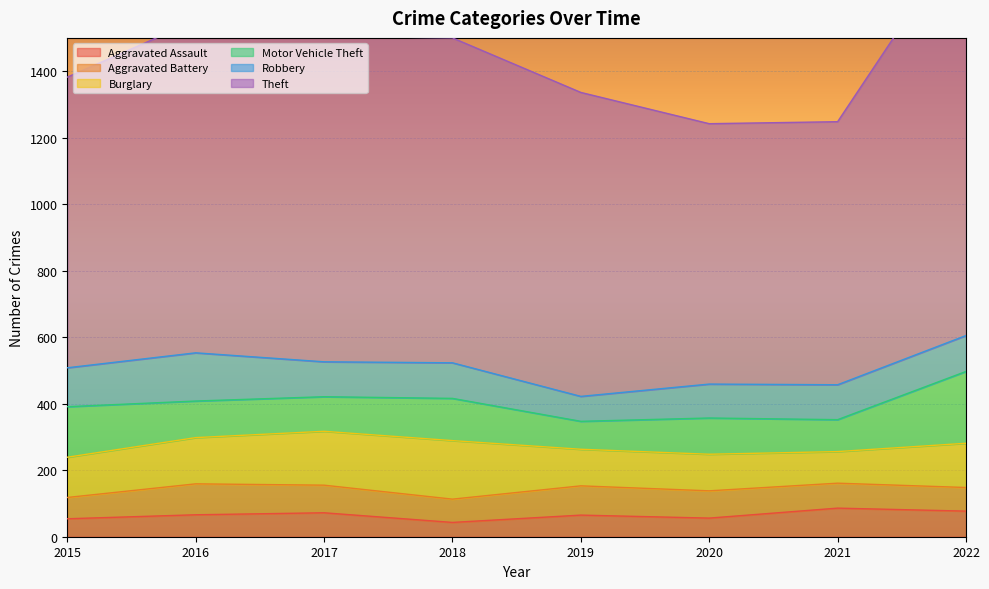

How many data points in Theft are less than 977?

4